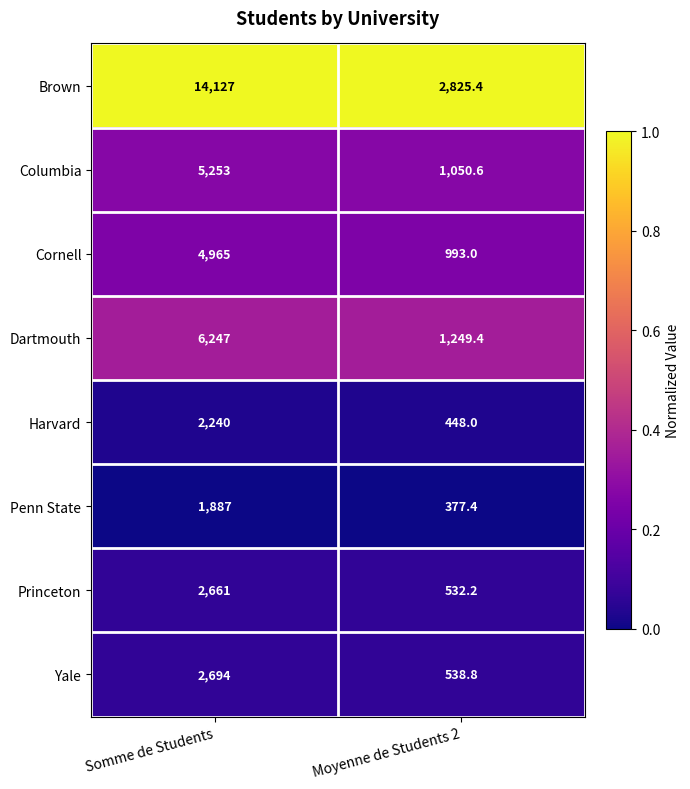

Reading left to right, what are all the values shown in this chart?

Brown: Somme de Students=14127.0	Moyenne de Students 2=2825.4
Columbia: Somme de Students=5253.0	Moyenne de Students 2=1050.6
Cornell: Somme de Students=4965.0	Moyenne de Students 2=993.0
Dartmouth: Somme de Students=6247.0	Moyenne de Students 2=1249.4
Harvard: Somme de Students=2240.0	Moyenne de Students 2=448.0
Penn State: Somme de Students=1887.0	Moyenne de Students 2=377.4
Princeton: Somme de Students=2661.0	Moyenne de Students 2=532.2
Yale: Somme de Students=2694.0	Moyenne de Students 2=538.8